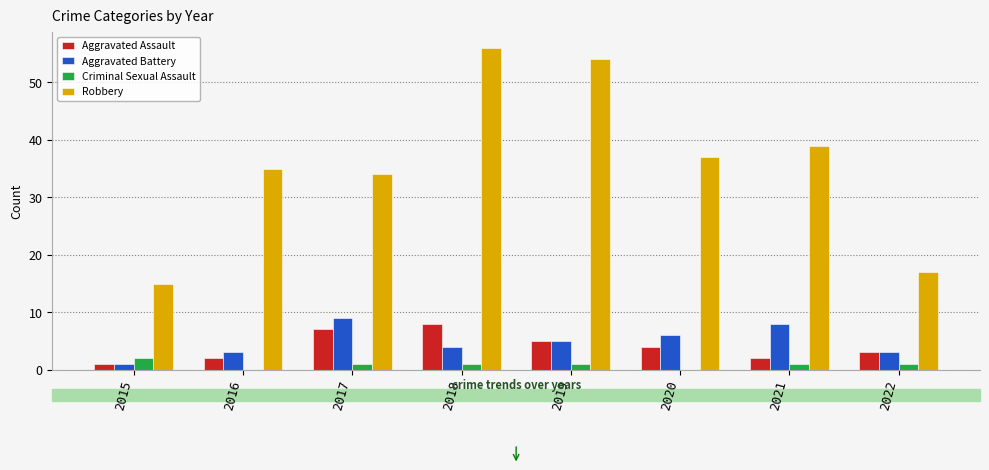

How many distinct data groups are displayed?

4